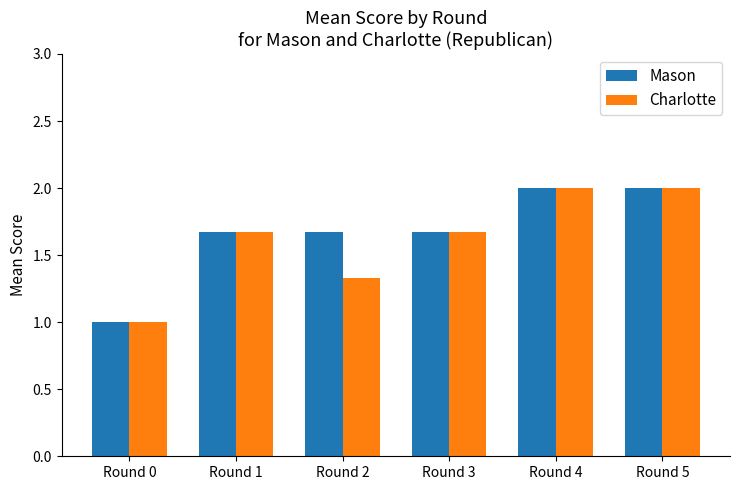

Does the chart contain any negative values?

No